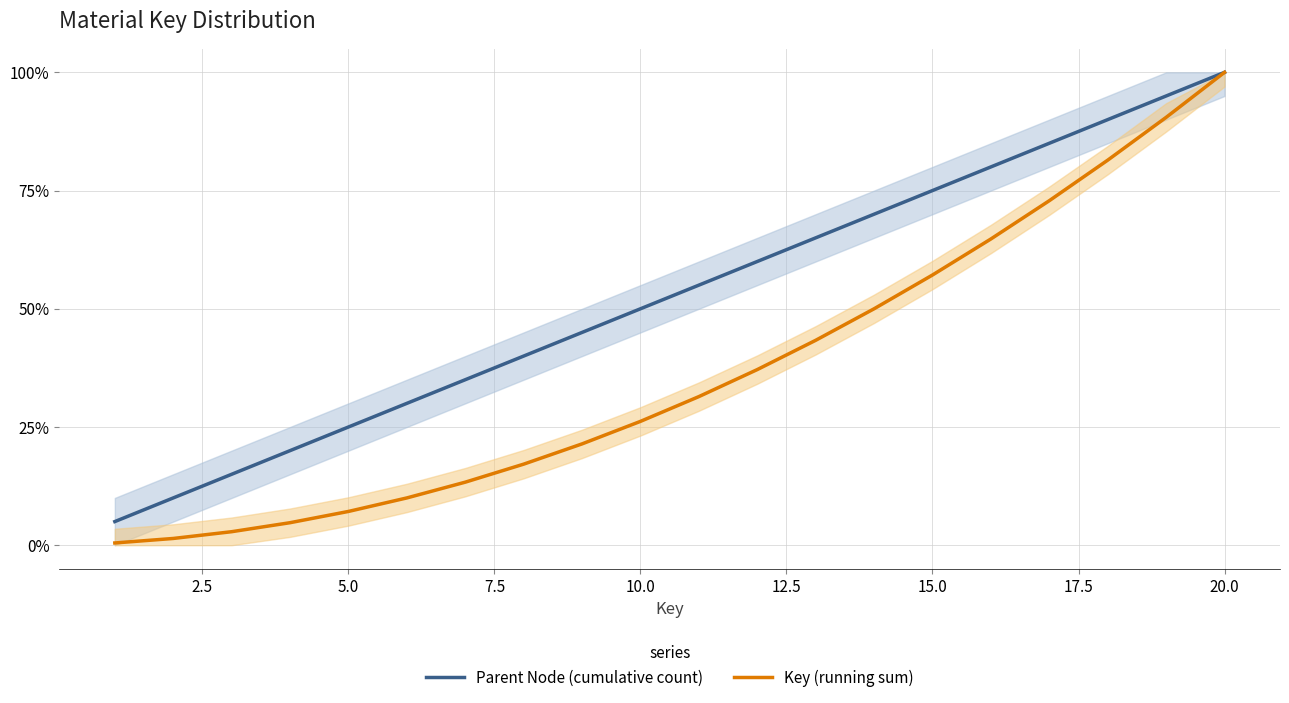

Which series changed the most between 10.0 and 15.0?

Key (running sum)